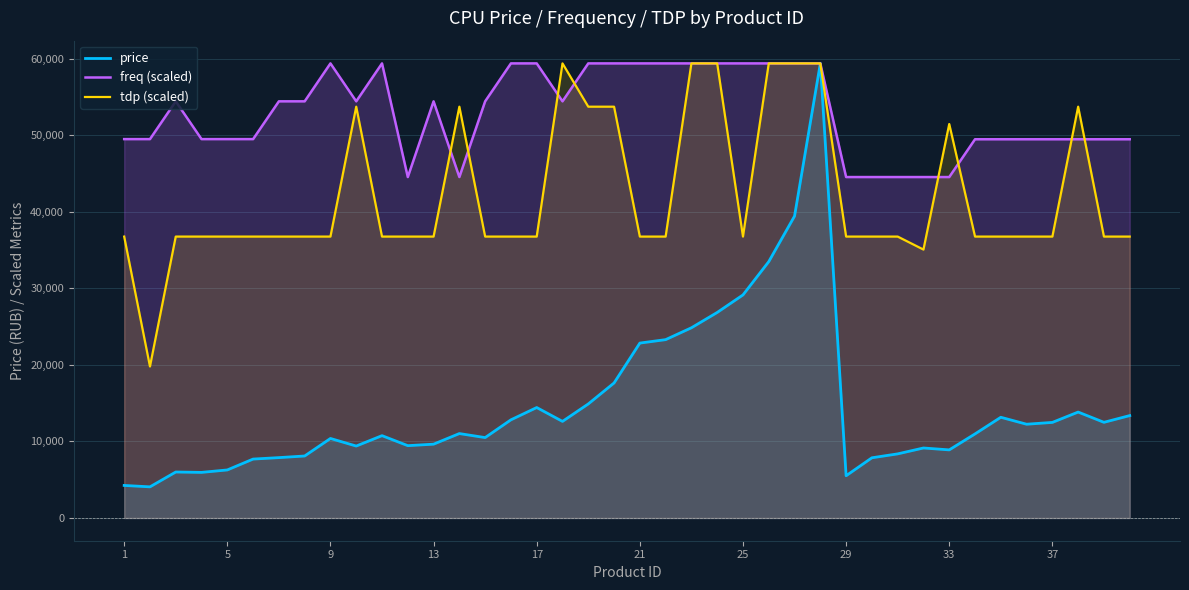

The tdp (scaled) series shows 7406.5 at 17. True or false?

False